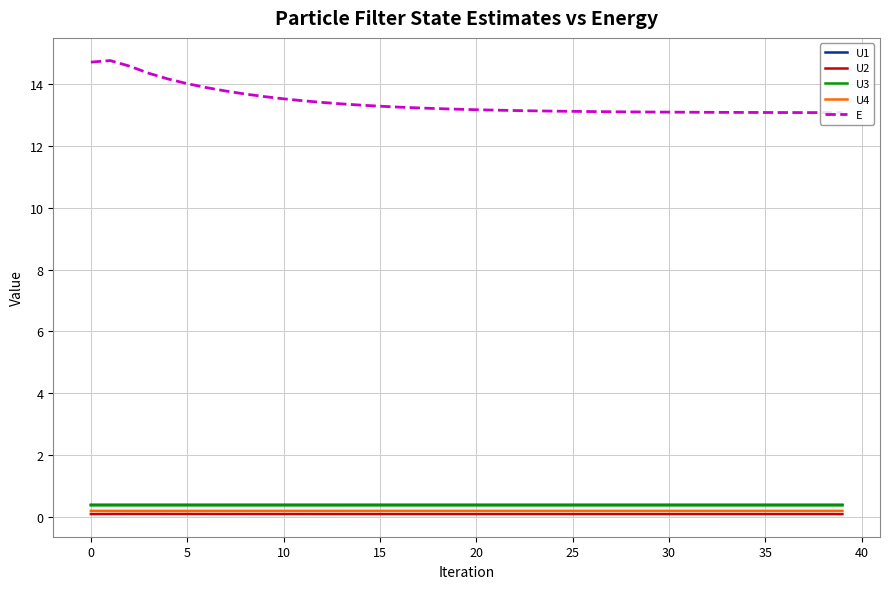

What is the average value of the U3 series?

0.4